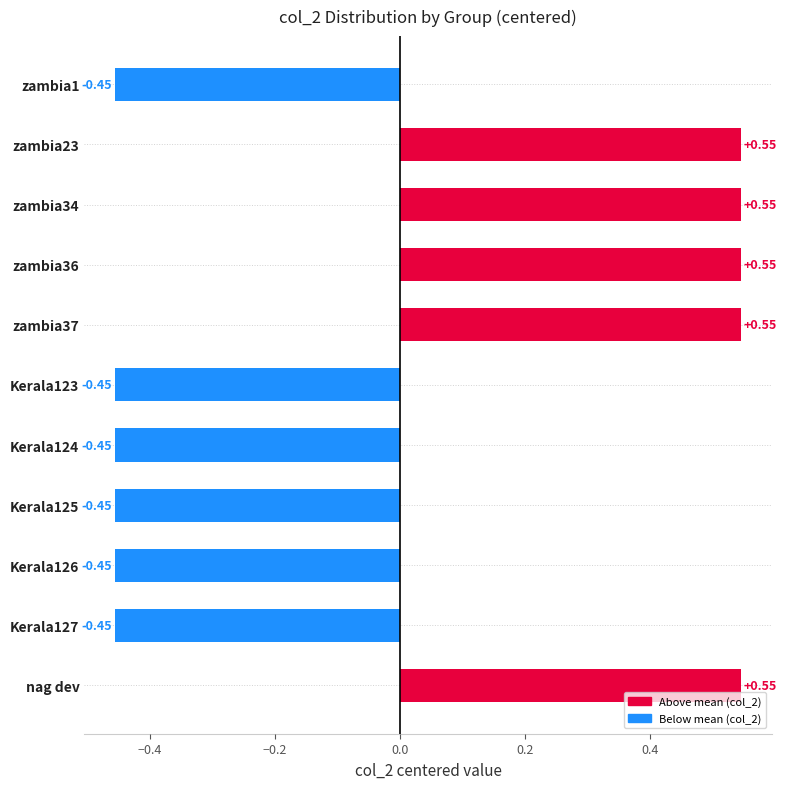

What is the sum of the values at Kerala124 and Kerala123?

-0.9